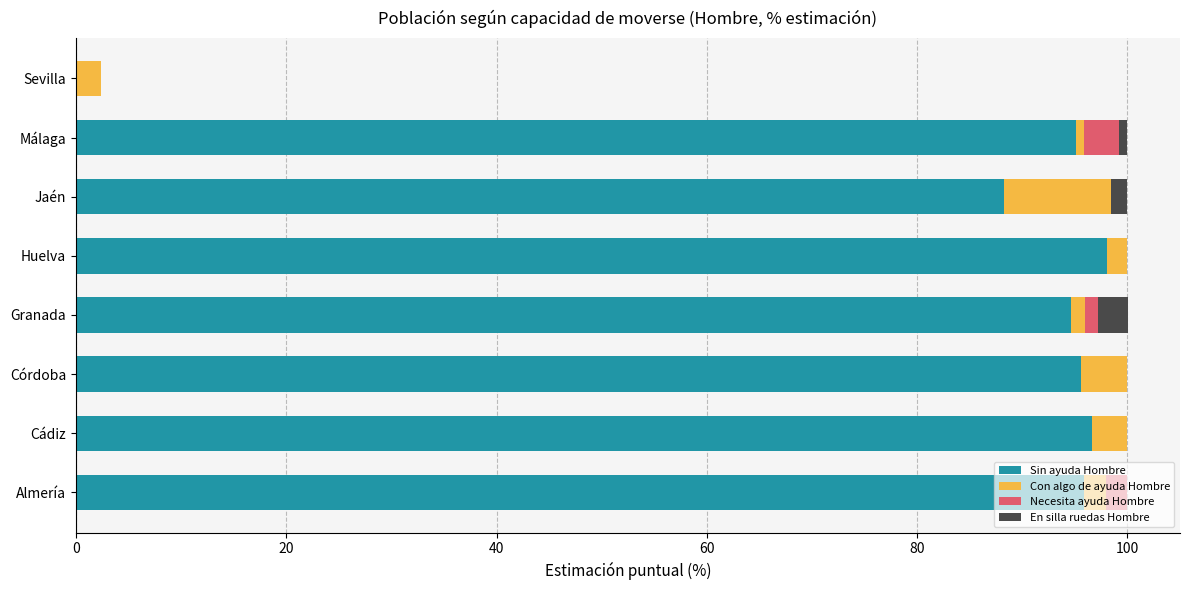

What is the sum of all Sin ayuda Hombre values?

664.3